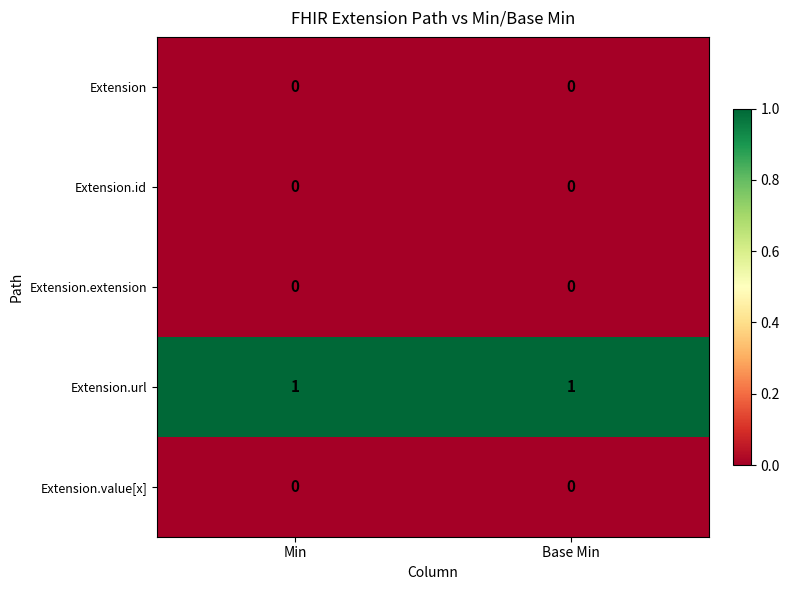

Is it true that Extension.value[x] equals 0 at Base Min?

True